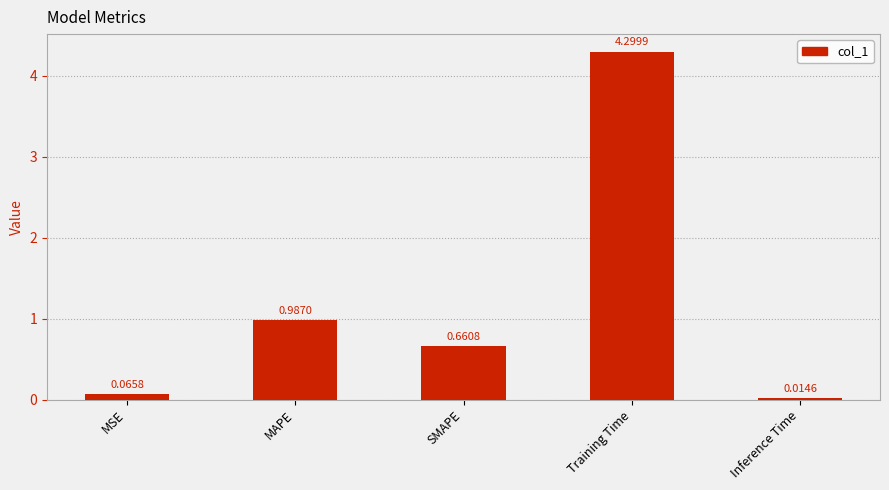

What is the change in value from Training Time to Inference Time?

-4.3